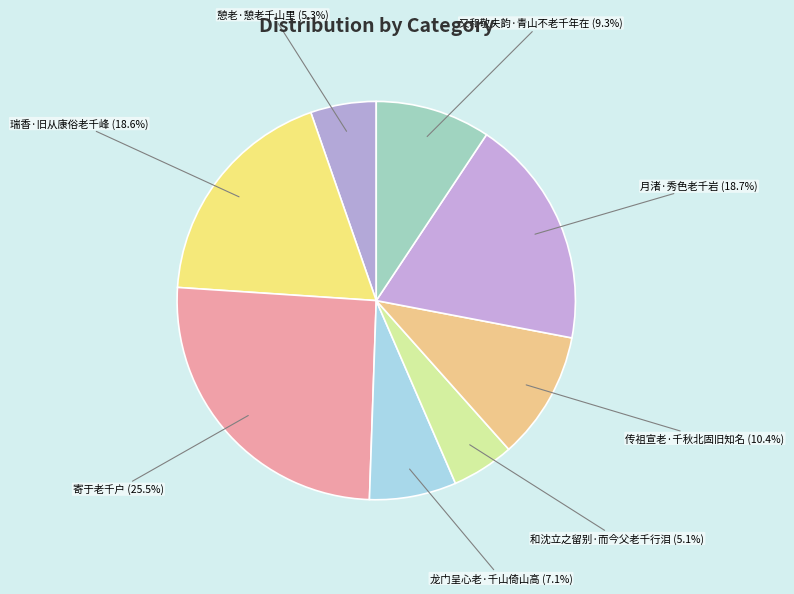

Count the number of slices in the pie.

8